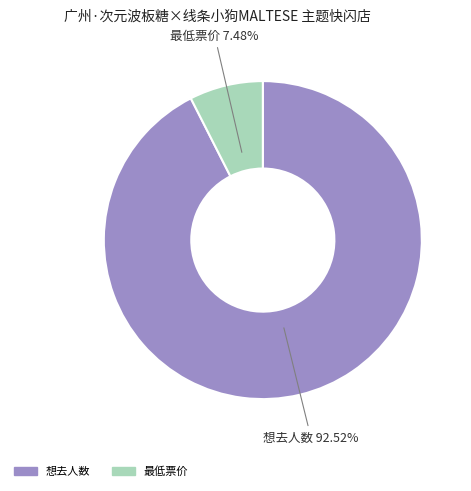

Which has a higher value, 最低票价 or 想去人数?

想去人数